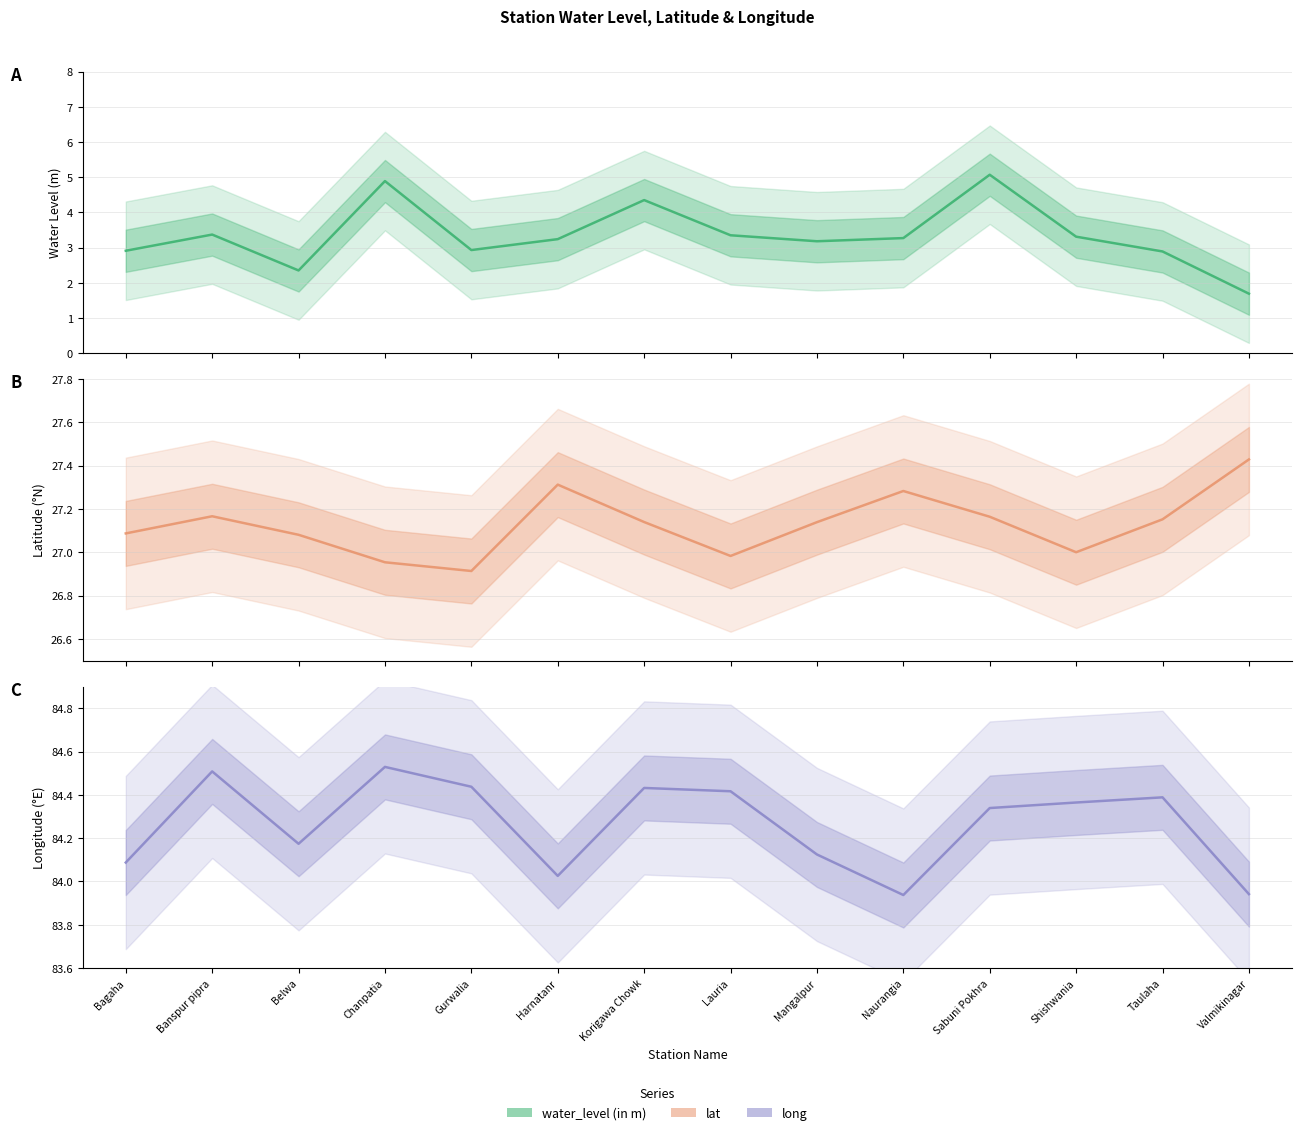

What value does the water_level (in m) series have at Taulaha?

2.9